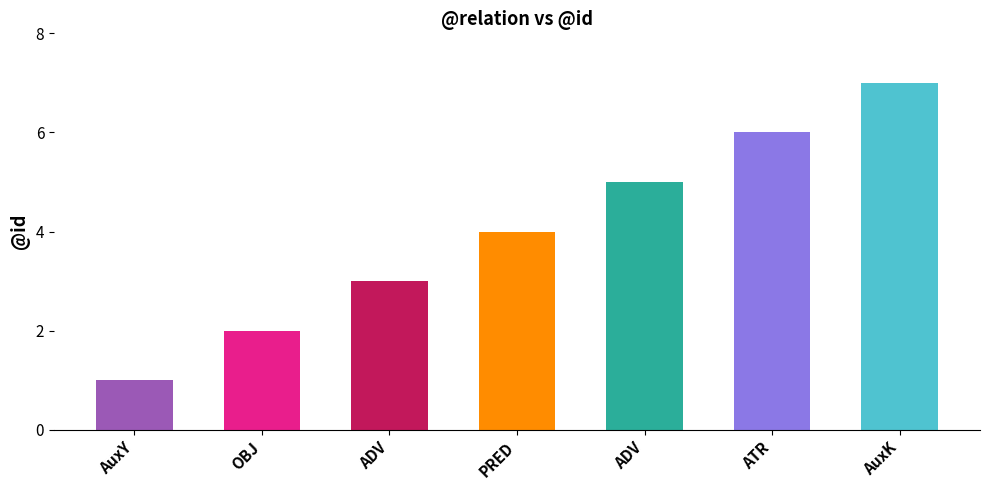

The value at AuxY is 2. True or false?

False